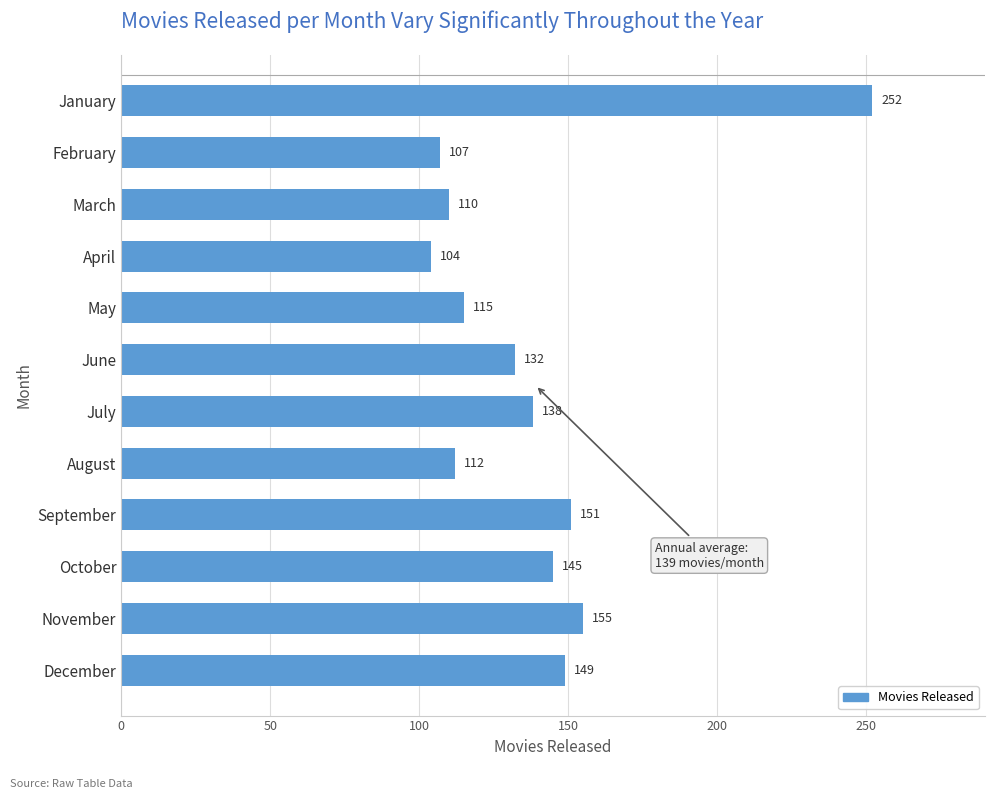

Which label corresponds to the smallest value in the chart?

April